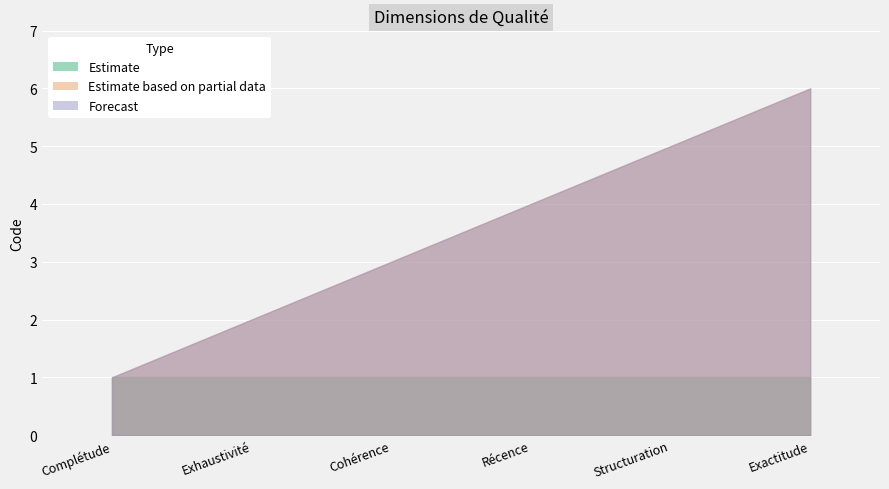

At which category is the sum across all series the highest?

Exactitude